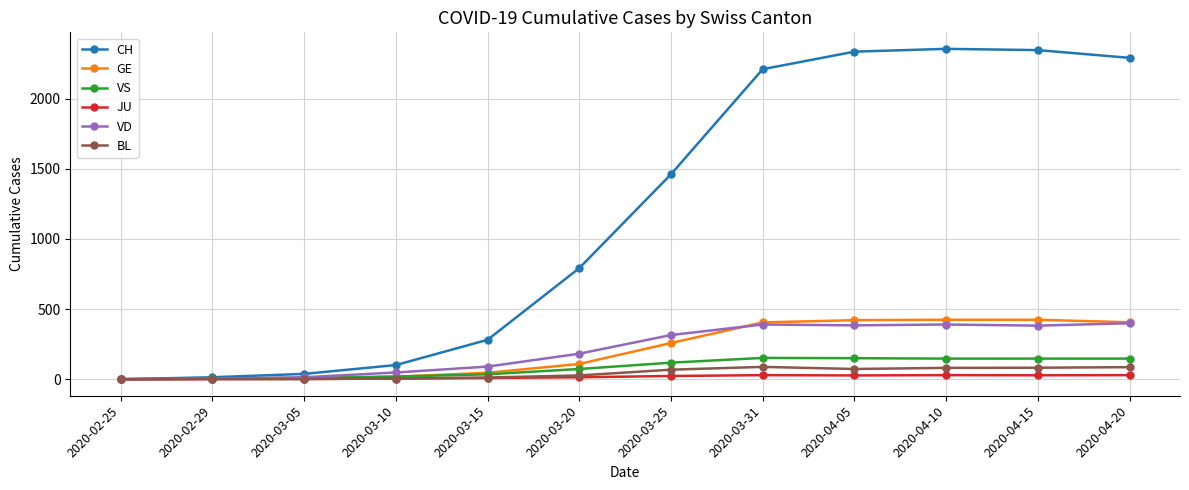

List the series in order of their peak value, lowest first.

JU, BL, VS, VD, GE, CH